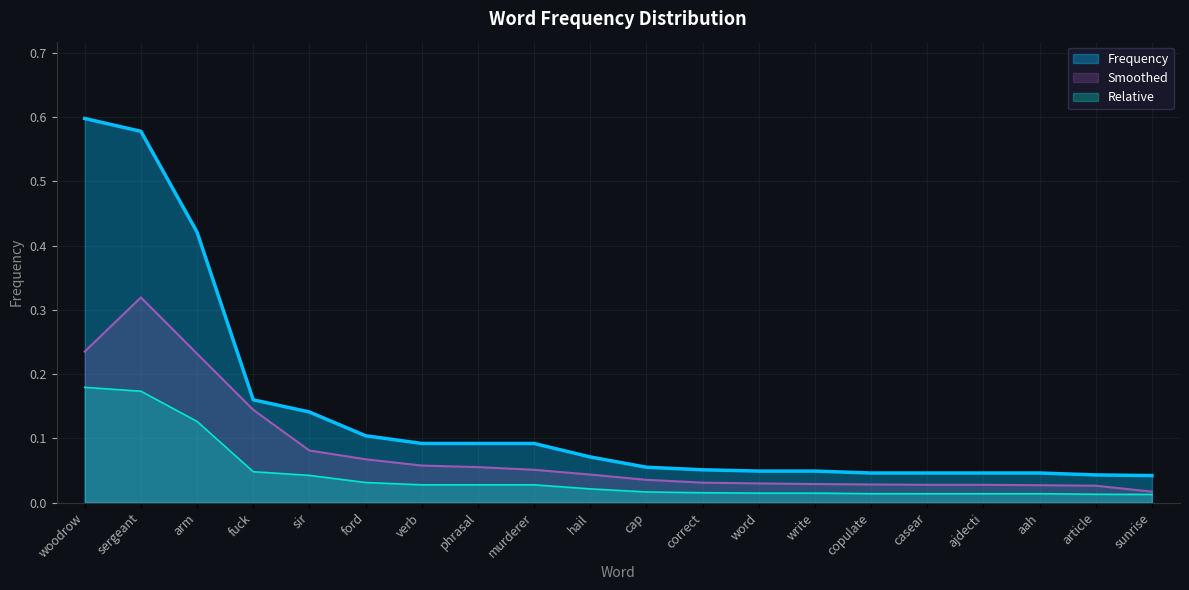

At which label is the value closest to 0?

sunrise